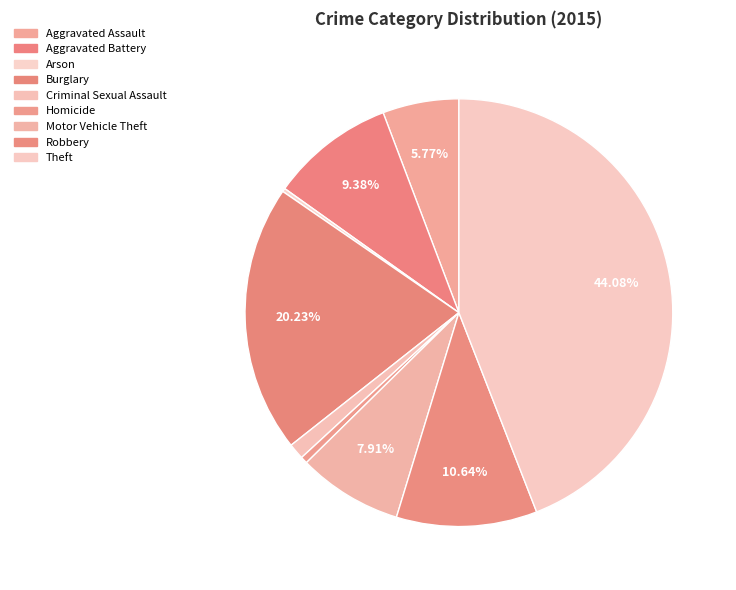

Is Criminal Sexual Assault the majority of the pie?

No